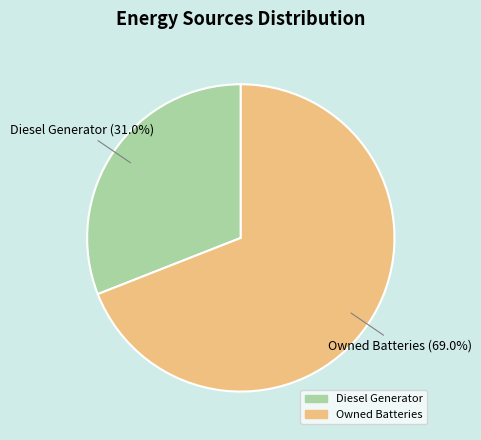

Is there any slice that represents more than half of the pie?

Yes